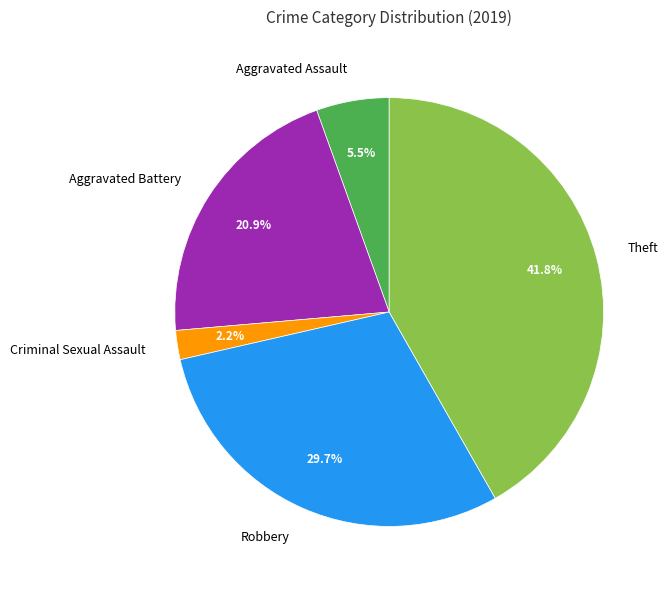

To the nearest percent, what portion does Criminal Sexual Assault represent?

2%